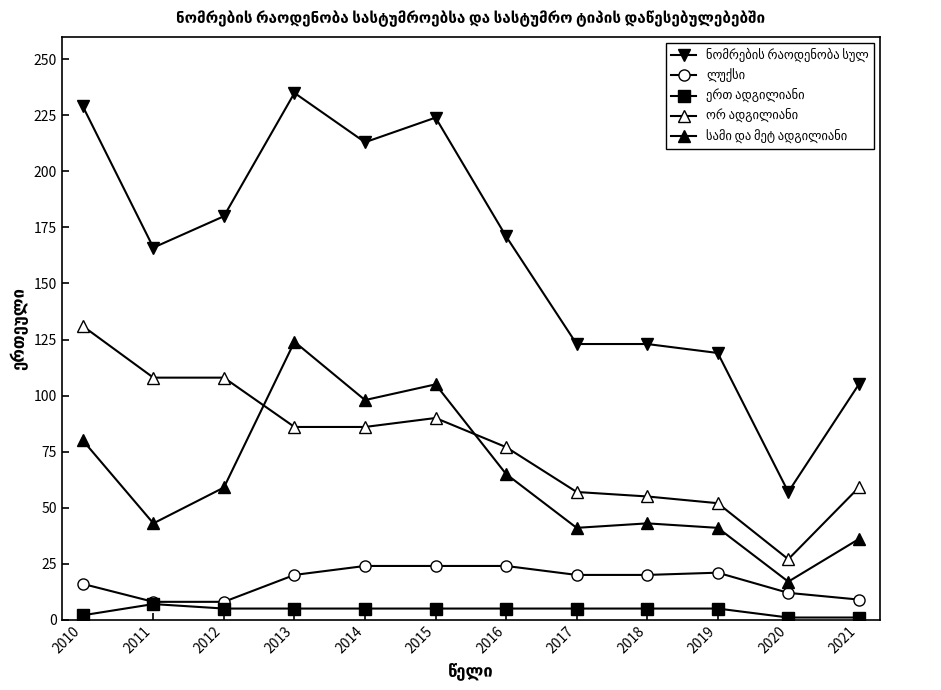

Rank the categories by ლუქსი value from lowest to highest.

2011, 2012, 2021, 2020, 2010, 2013, 2017, 2018, 2019, 2014, 2015, 2016